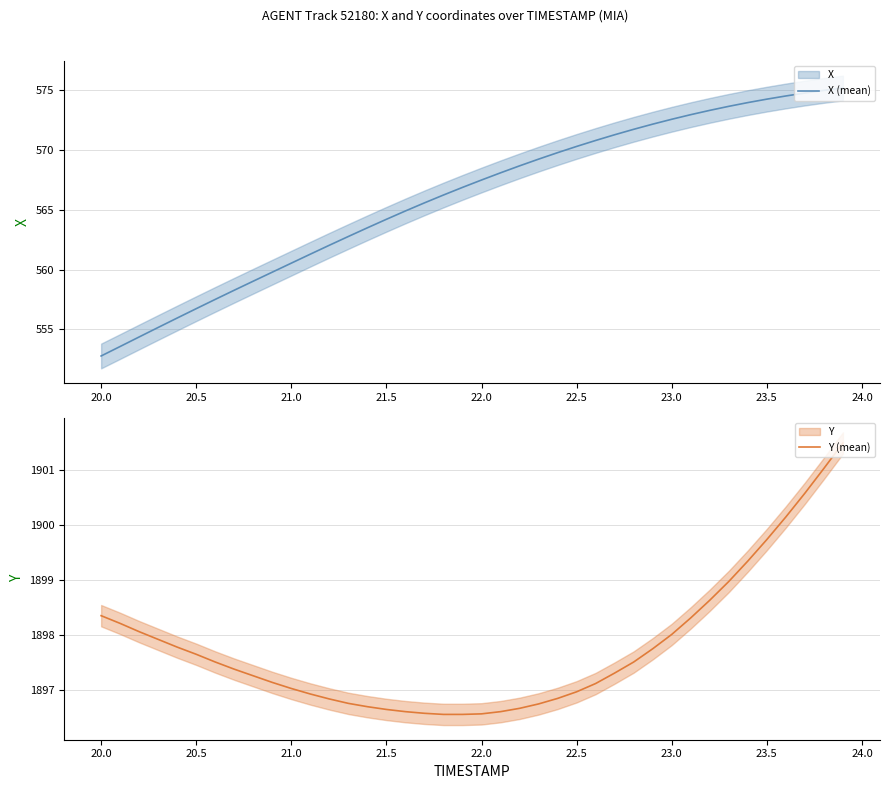

What is the value of the X (mean) point at the 3rd from the left?

554.4